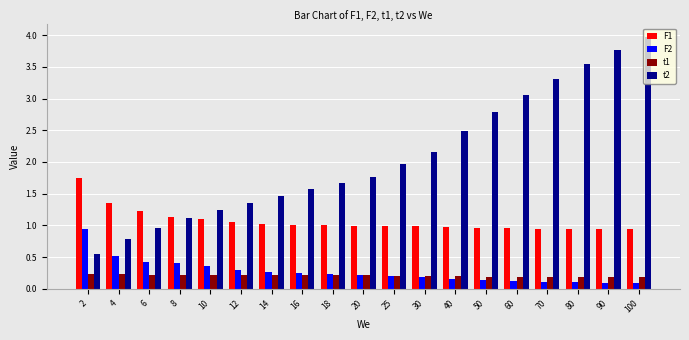

Rank the series by their maximum value, from highest to lowest.

t2, F1, F2, t1